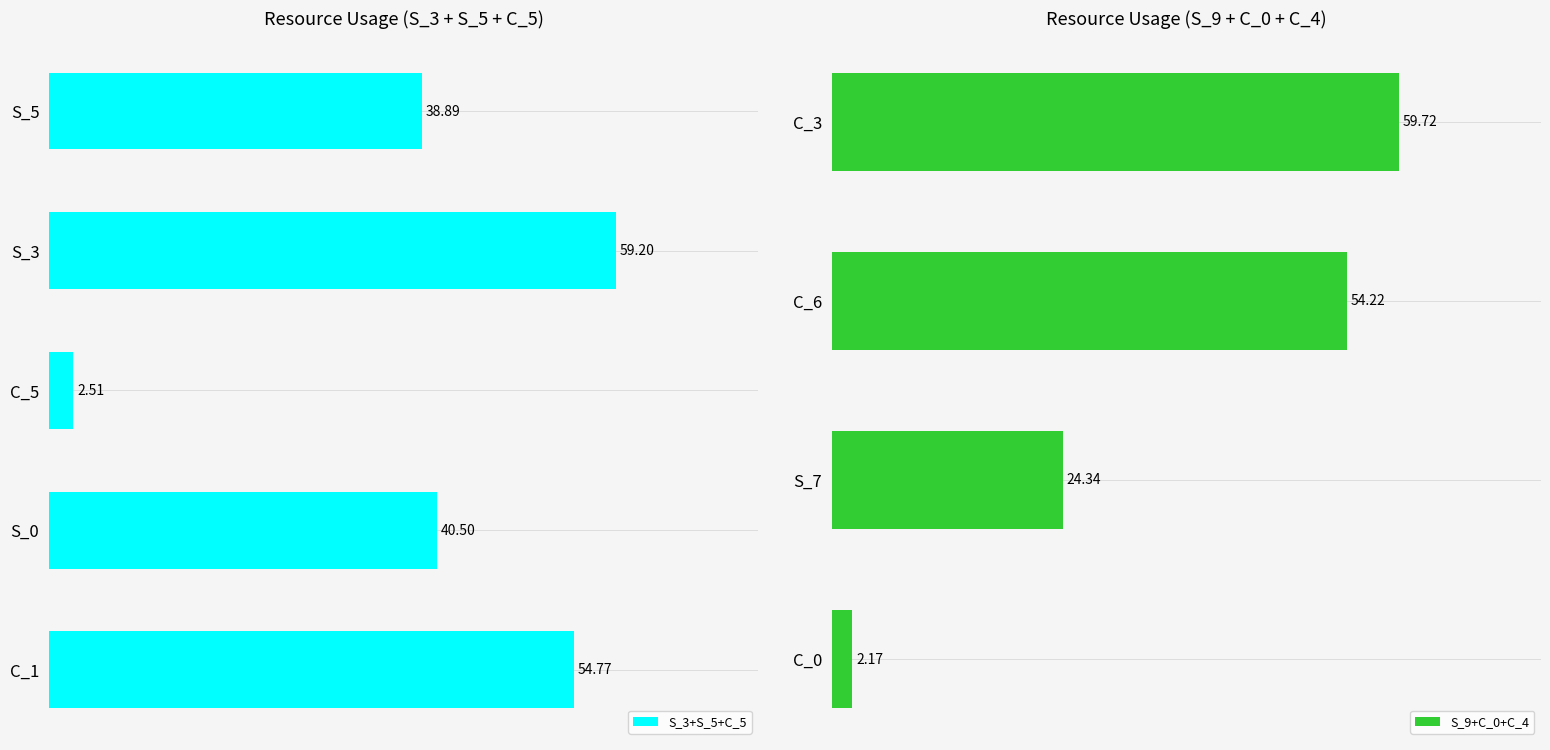

Between S_5 and C_0, which is larger?

S_5